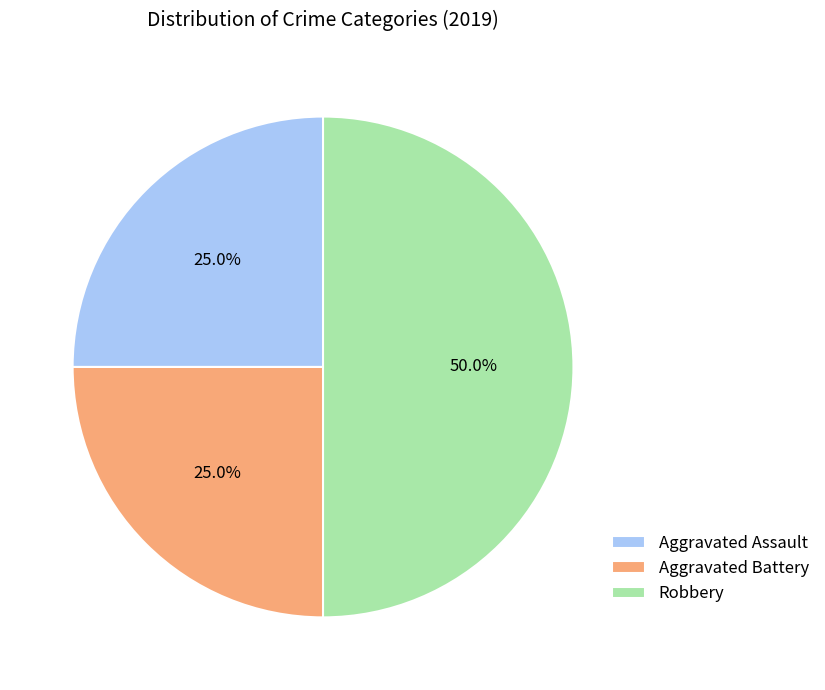

Combined, what portion of the pie is Robbery and Aggravated Assault?

75.0%